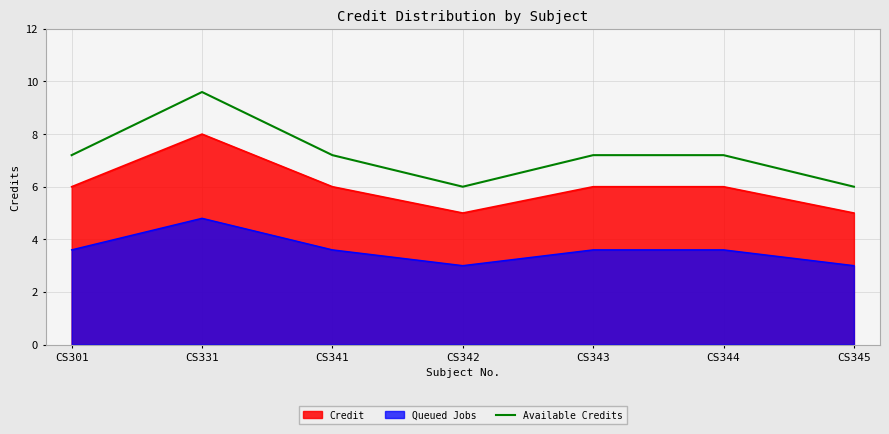

At which category does the chart reach its minimum across all series?

CS342